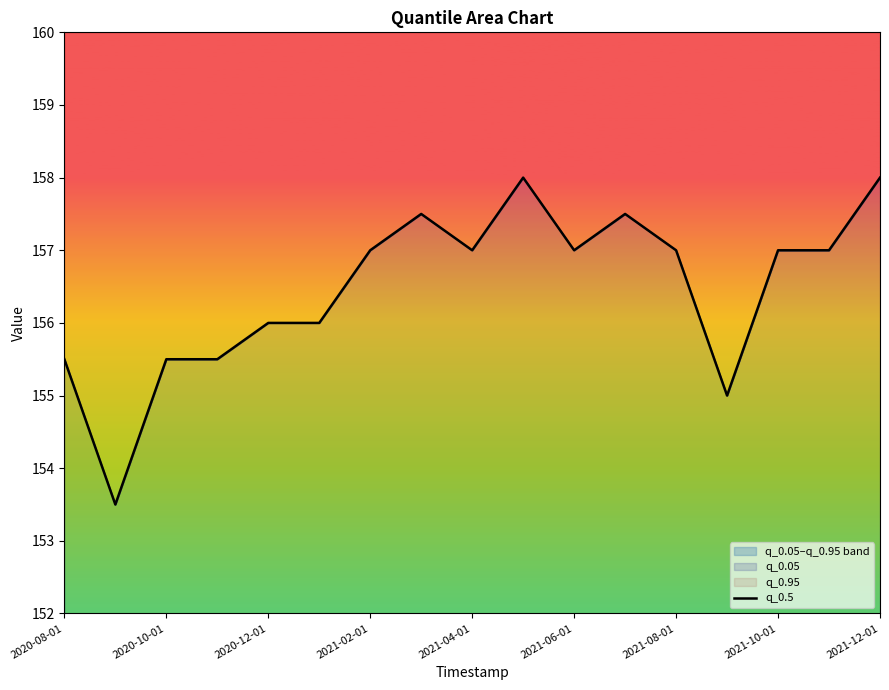

Where is the data nearest to the value 155?

13